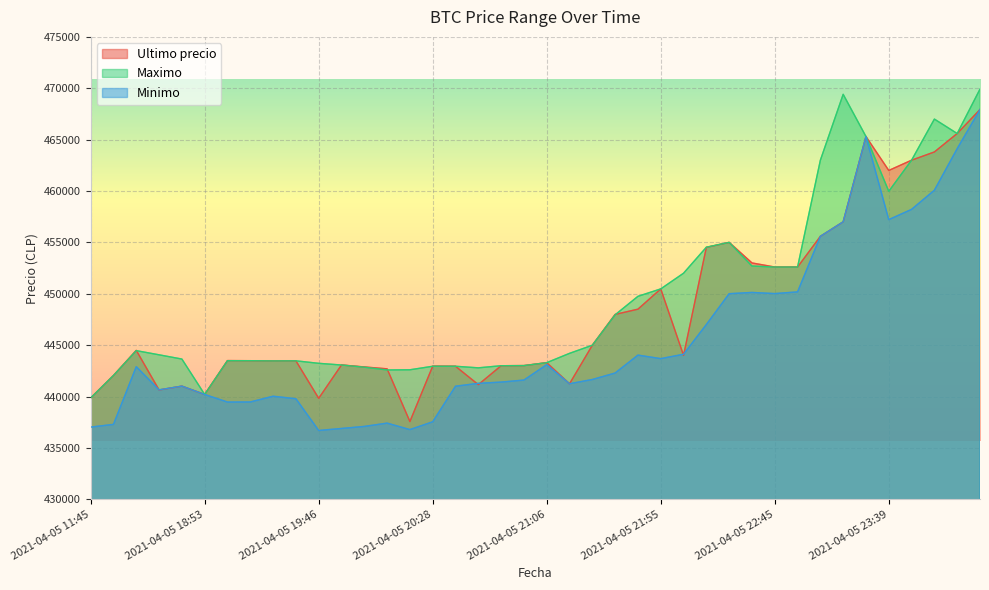

Reading left to right, transcribe all the data shown in this chart.

Ultimo precio: 439856	442042	444489	440637	441009	440200	443496	443485	443462	443472	439823	443069	442876	442693	437562	442954	442943	441154	442996	443007	443293	441238	444989	447988	448500	450472	444005	454509	454999	452998	452600	452599	455589	457000	465301	462000	462999	463801	465595	467932
Maximo: 439856	442042	444464	444057	443645	440200	443485	443485	443462	443472	443229	443064	442853	442584	442600	442943	442943	442789	442996	443007	443293	444200	444989	447951	449750	450472	451999	454529	454999	452699	452599	452599	462998	469410	465301	459972	462999	467000	465595	469917
Minimo: 437021	437285	442900	440648	441009	440196	439459	439466	440025	439783	436692	436888	437087	437408	436779	437538	441000	441280	441402	441599	443100	441243	441654	442285	444027	443685	444112	447006	450005	450127	450016	450180	455589	457000	465300	457215	458213	460076	464121	467932